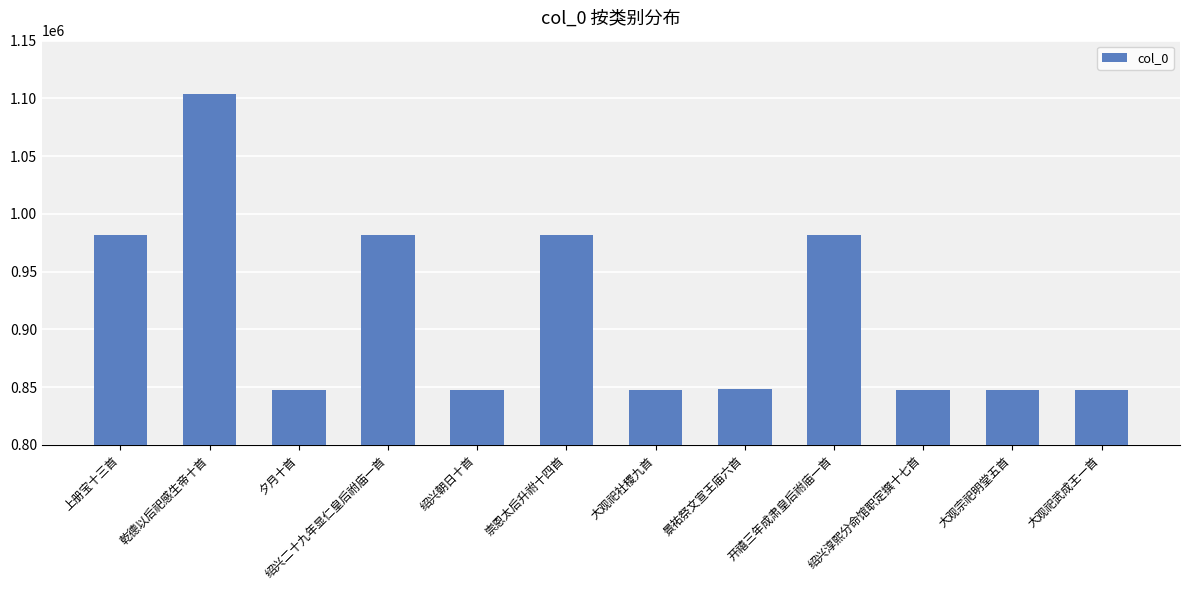

What is the minimum value shown in the chart?

847111